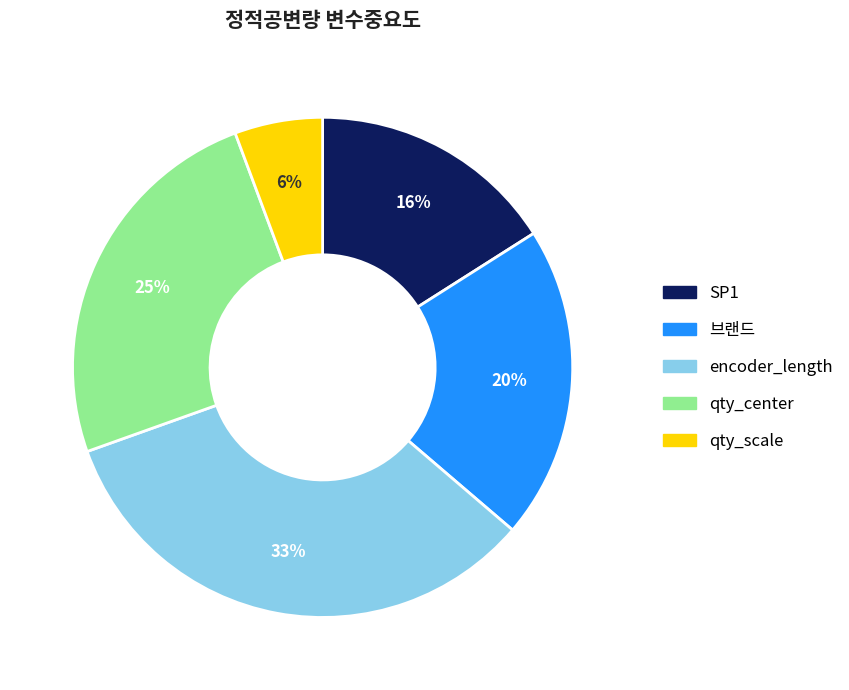

The qty_scale slice represents 6% of the pie. True or false?

True